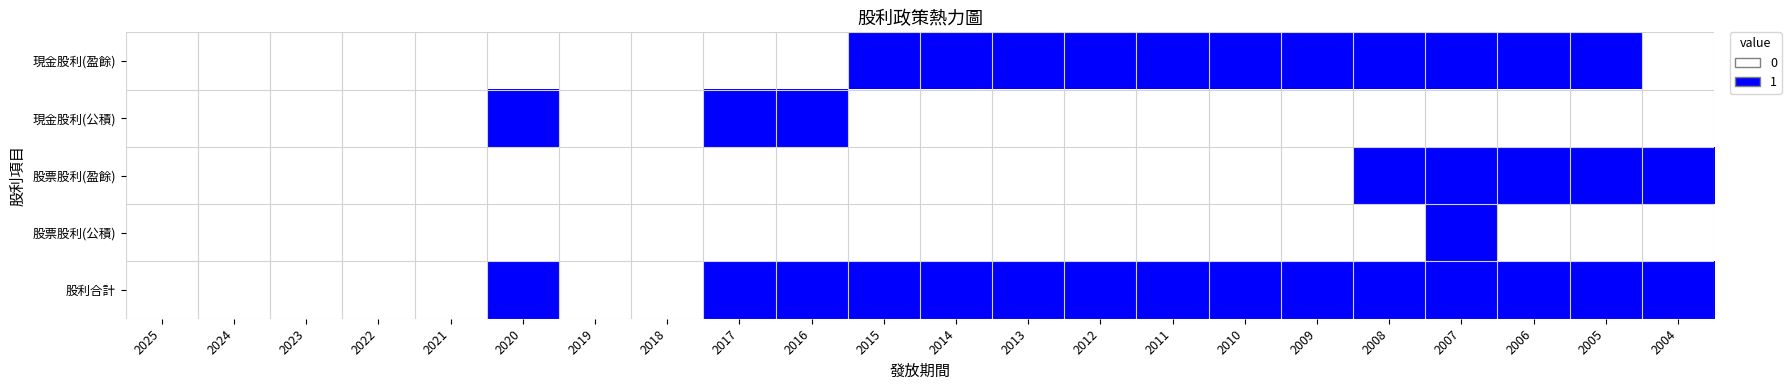

Which series has the widest spread of values?

現金股利(盈餘)